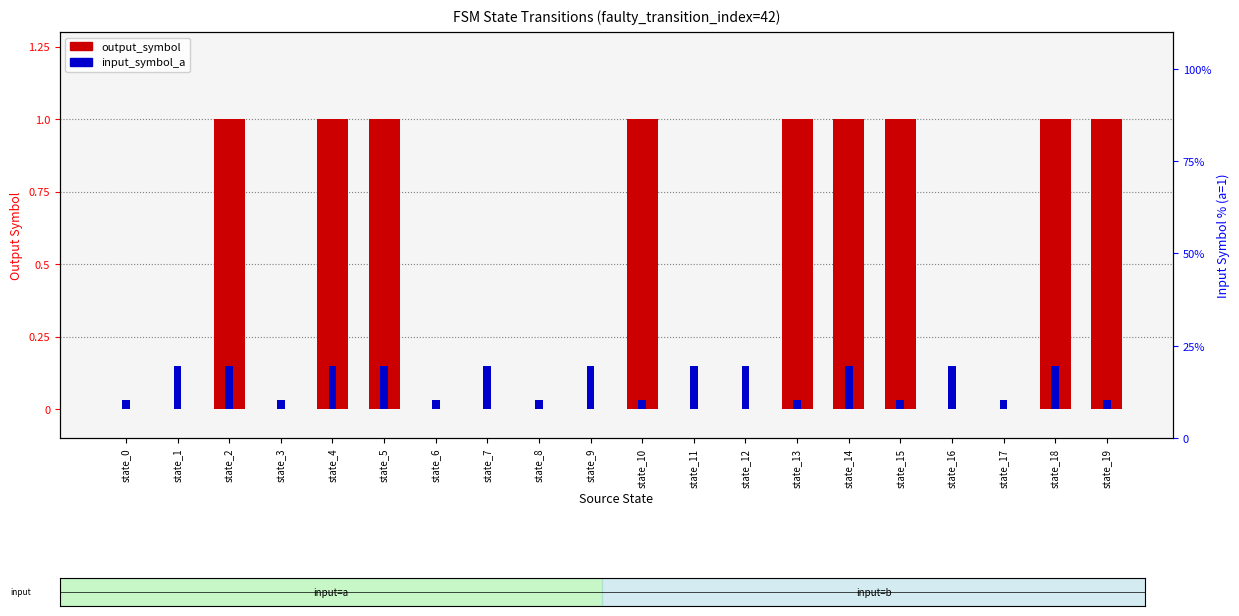

What are all the series names shown in the legend?

output_symbol, input_symbol_a